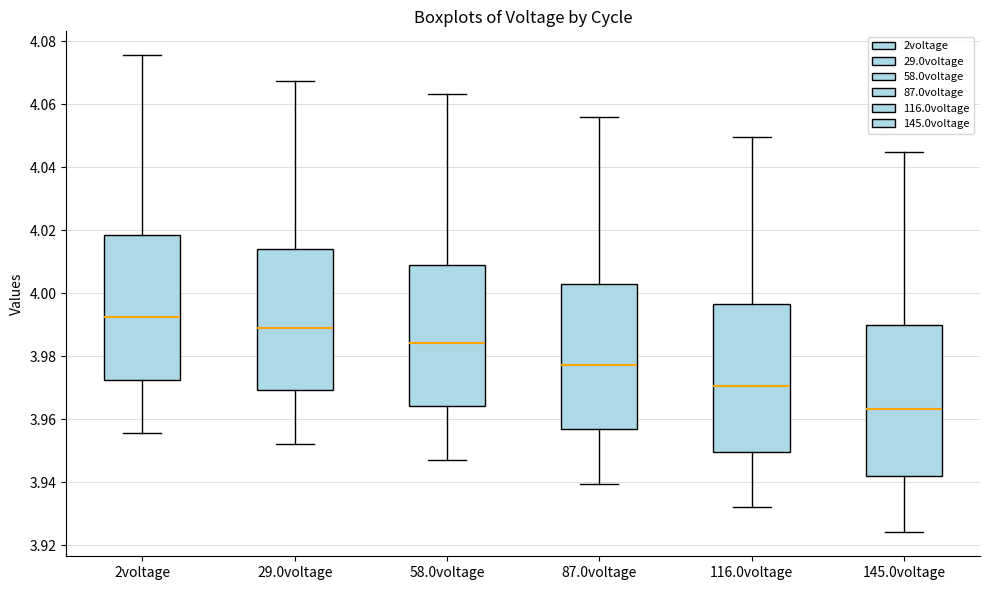

Reading left to right, transcribe this box plot: for each box, give where its median line is, the range the box spans, and where its two whiskers end, as read against the y-axis. The values are not printed on the chart, so give them approximately, as read against the axis.

2voltage: median 3.992, box 3.972 to 4.018, whiskers 3.956 to 4.076
29.0voltage: median 3.988, box 3.970 to 4.014, whiskers 3.952 to 4.068
58.0voltage: median 3.984, box 3.964 to 4.010, whiskers 3.948 to 4.064
87.0voltage: median 3.978, box 3.956 to 4.002, whiskers 3.940 to 4.056
116.0voltage: median 3.970, box 3.950 to 3.996, whiskers 3.932 to 4.050
145.0voltage: median 3.964, box 3.942 to 3.990, whiskers 3.924 to 4.044